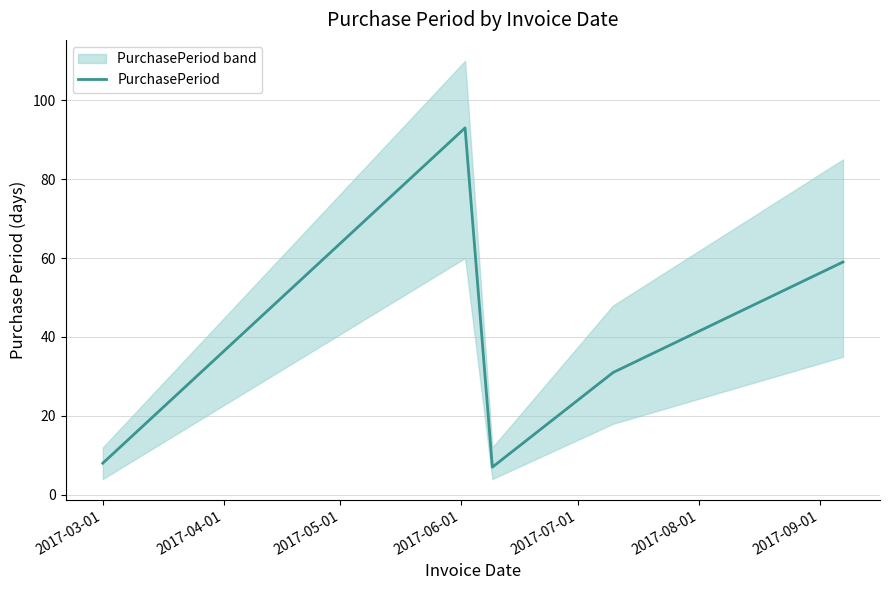

What is the value of the 2nd point from the left?

93